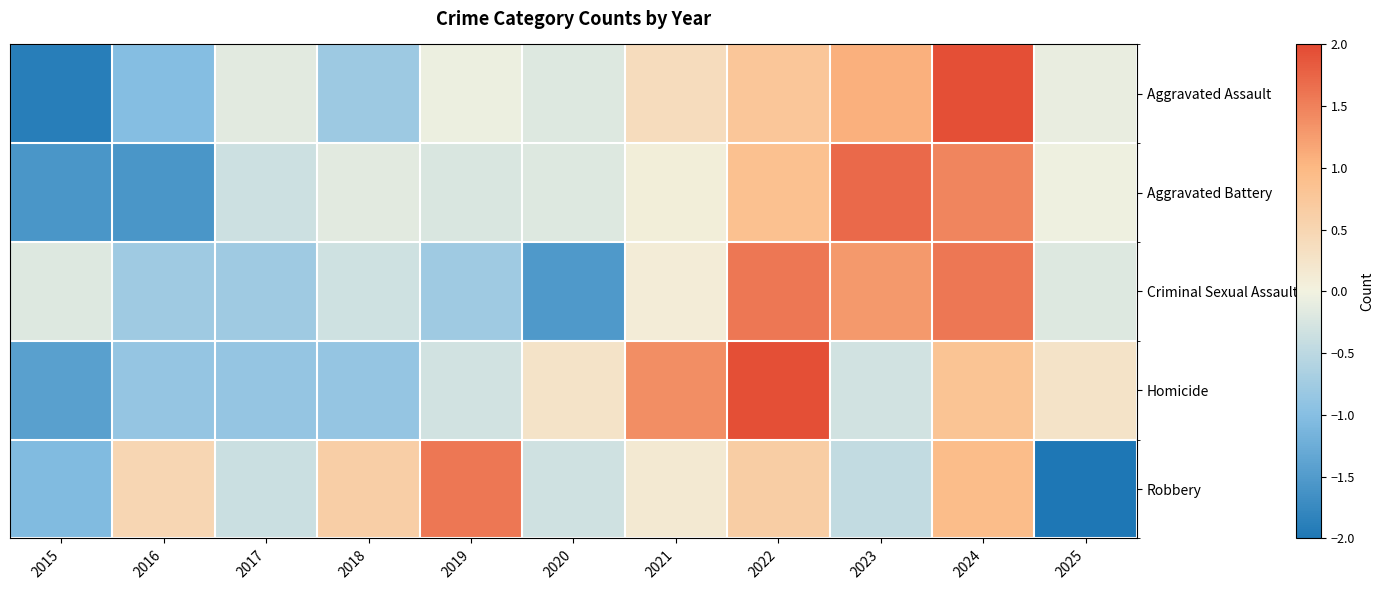

List the series in order of their overall mean, lowest first.

Robbery, Criminal Sexual Assault, Homicide, Aggravated Assault, Aggravated Battery